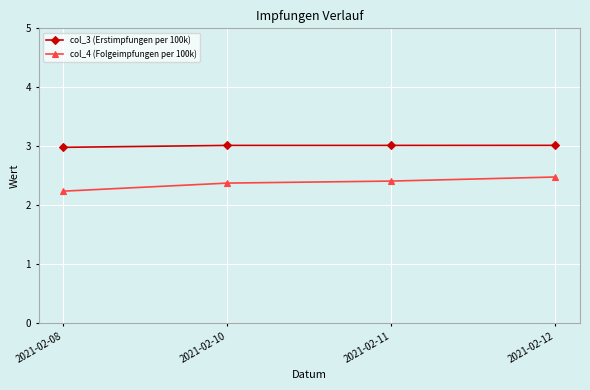

Which series has the largest range (max minus min)?

col_4 (Folgeimpfungen per 100k)